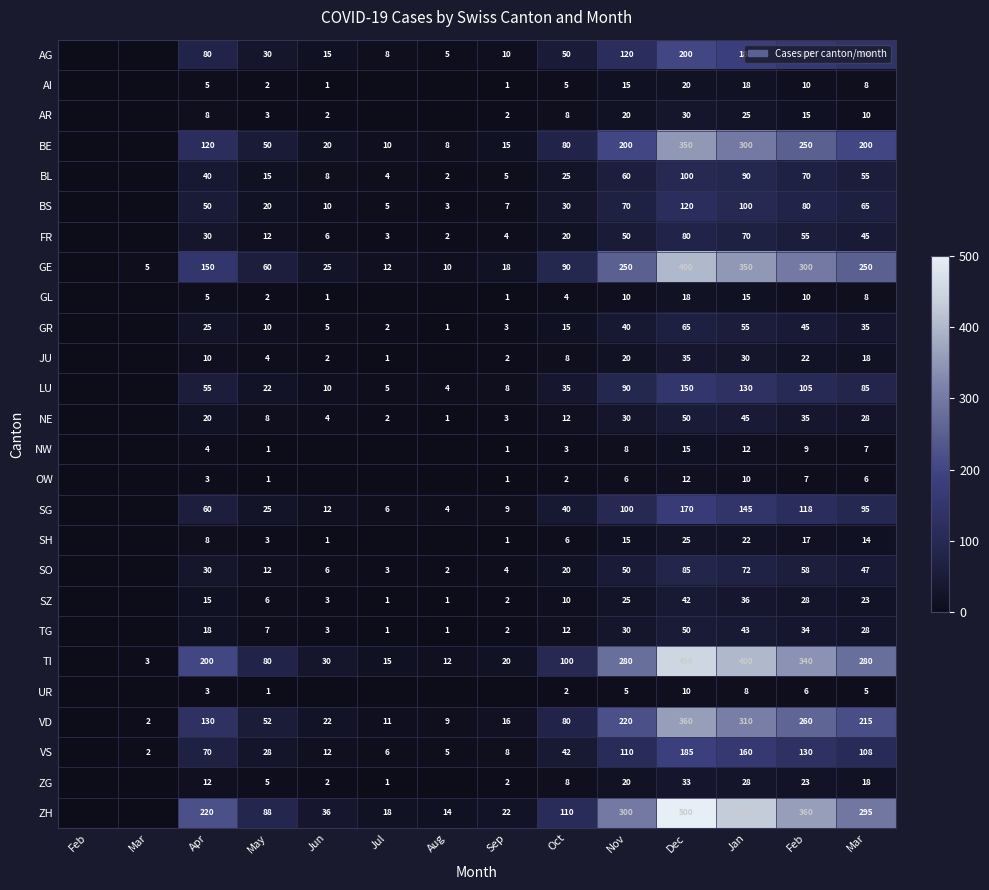

How many values in the SO series exceed 20?

6